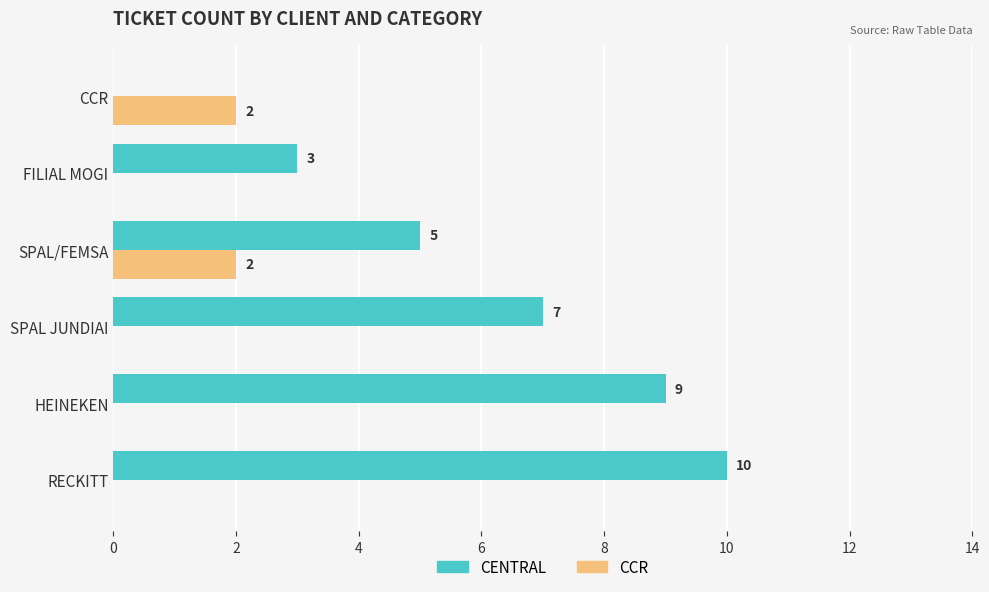

How many CCR values are between 0 and 2?

6